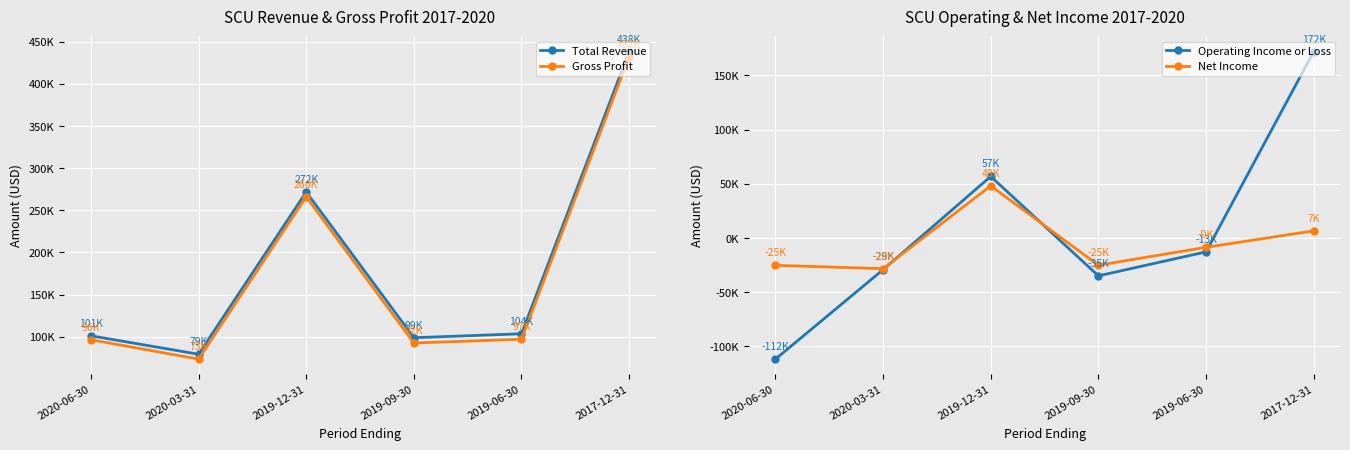

Which series has the widest spread of values?

Total Revenue